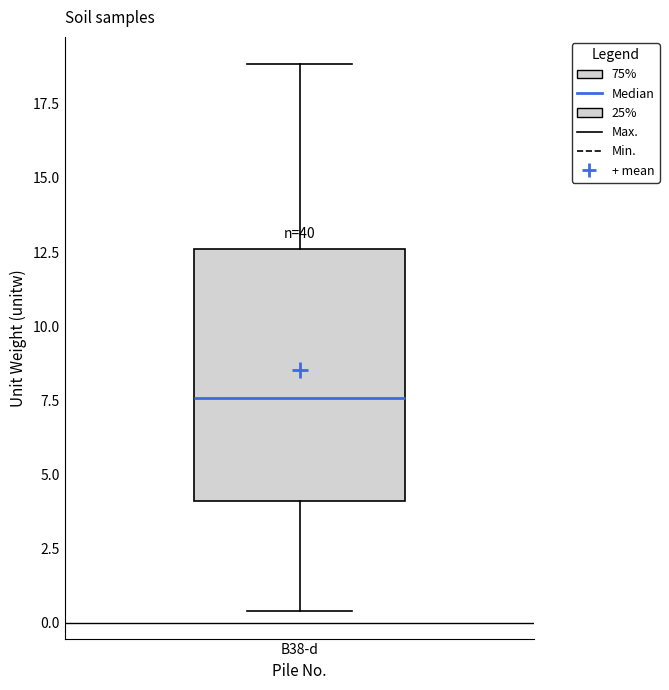

Where does the upper whisker of the box for B38-d end on the y-axis? The values are not printed on the chart, so give them approximately, as read against the axis.

19.0